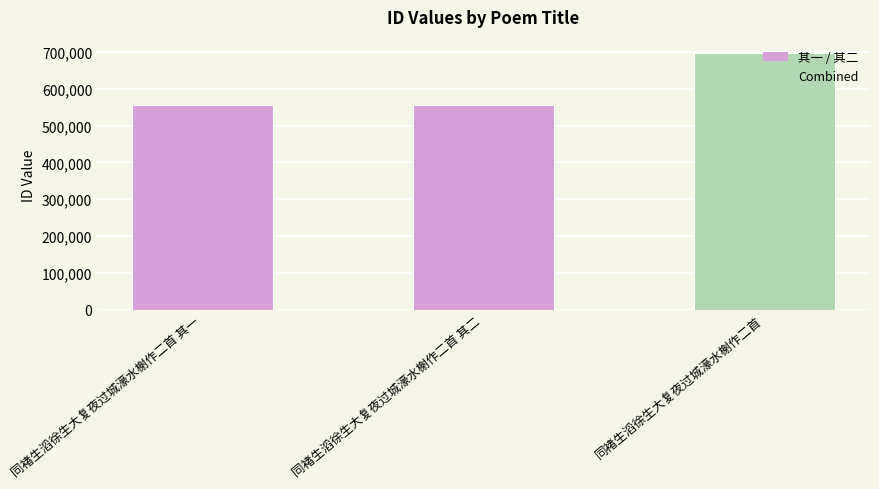

What is the sum of the values at 同褚生滔徐生大复夜过城濠水榭作二首 and 同褚生滔徐生大复夜过城濠水榭作二首 其一?

1254703